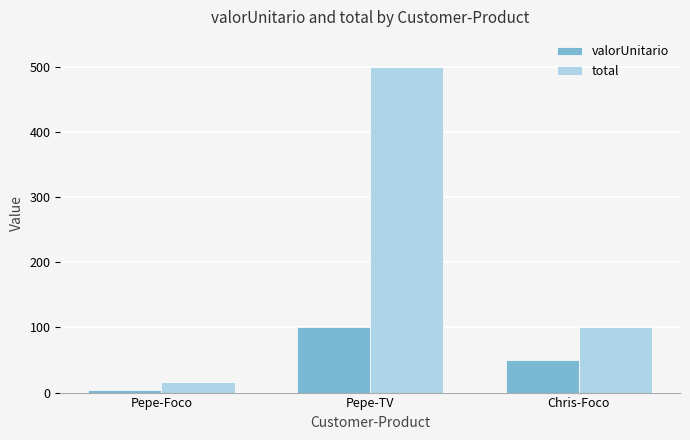

What is the value of the valorUnitario bar at the 2nd from the left?

100